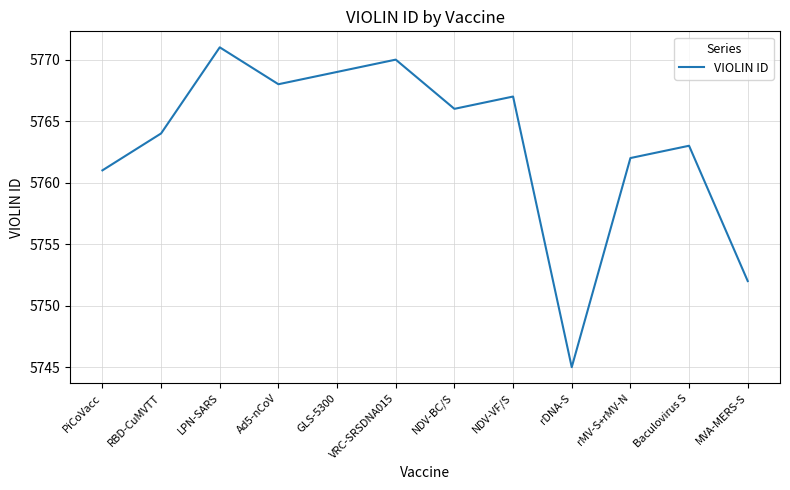

Is it true that the value at Ad5-nCoV is 5768?

True